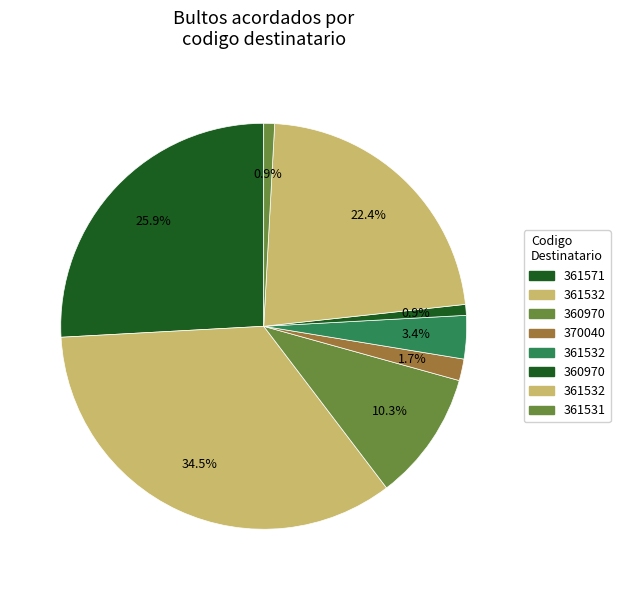

To the nearest percent, what is the difference between the largest and smallest slice percentages?

34%